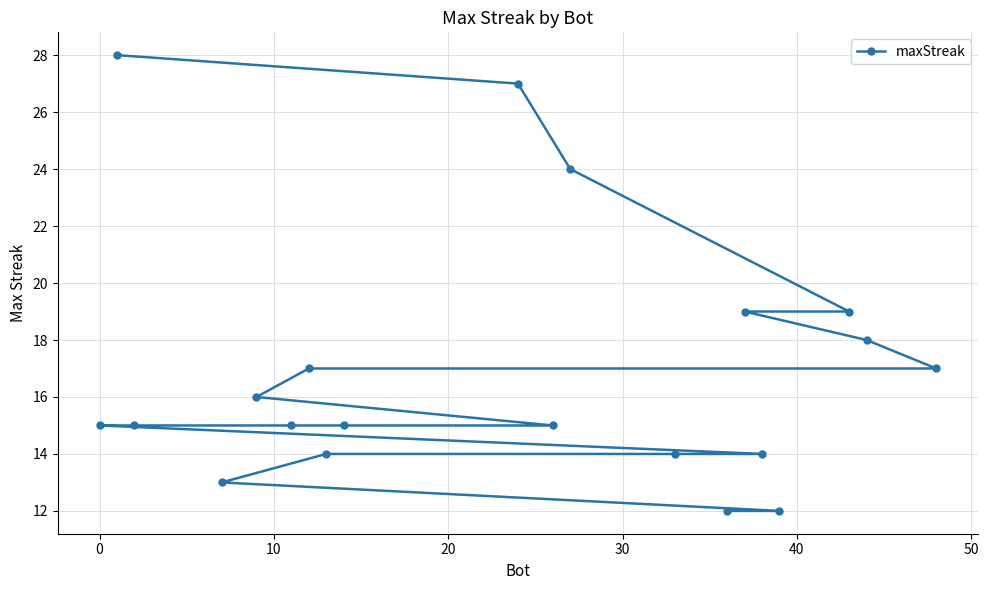

What is the sum of all values?

339